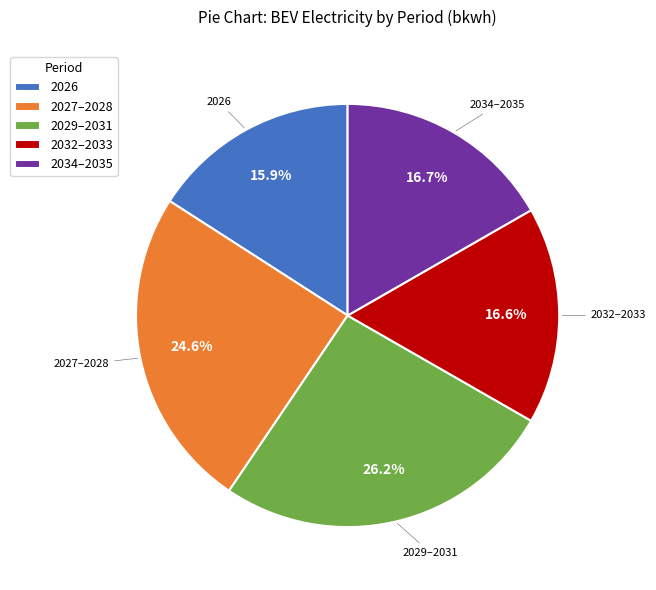

Which category has the smallest portion of the pie?

2026